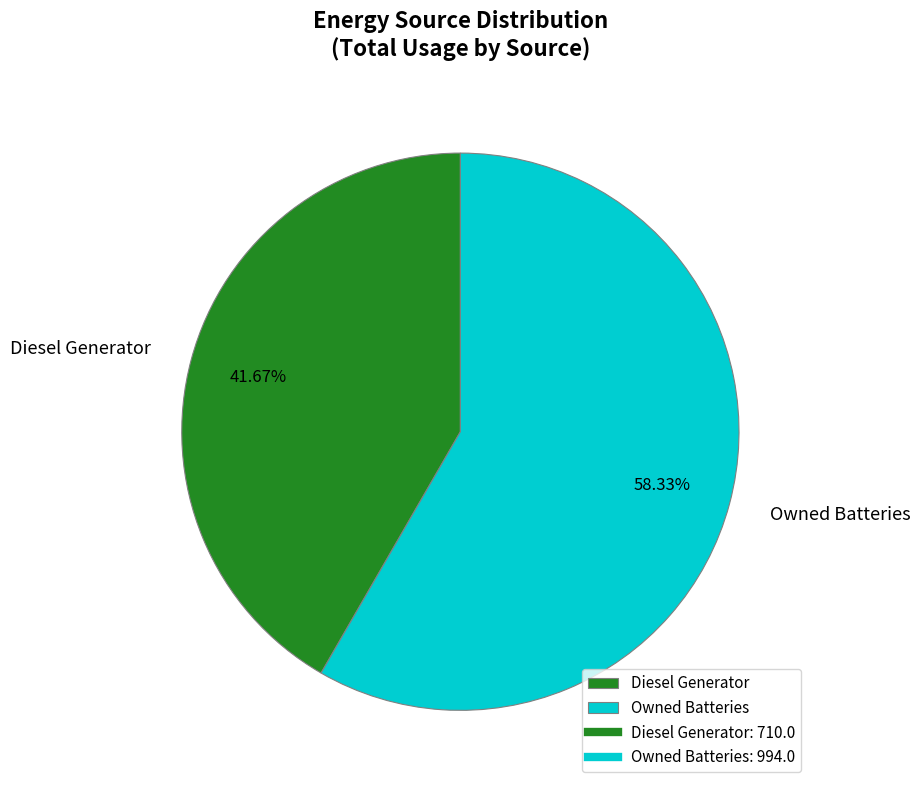

To the nearest percent, what is the difference between the largest and smallest slice percentages?

17%